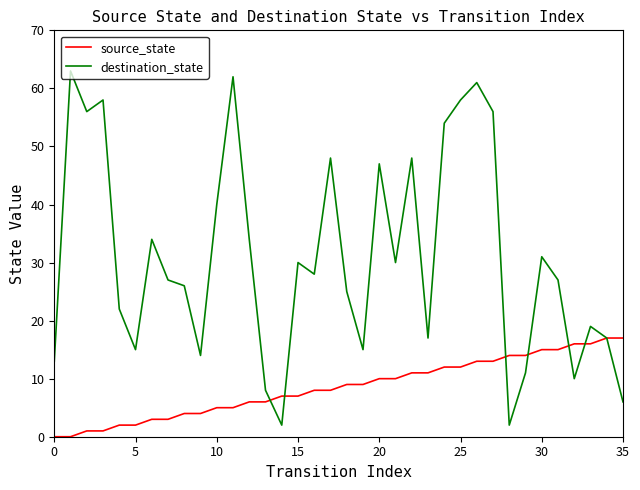

List the series in order of their peak value, lowest first.

source_state, destination_state